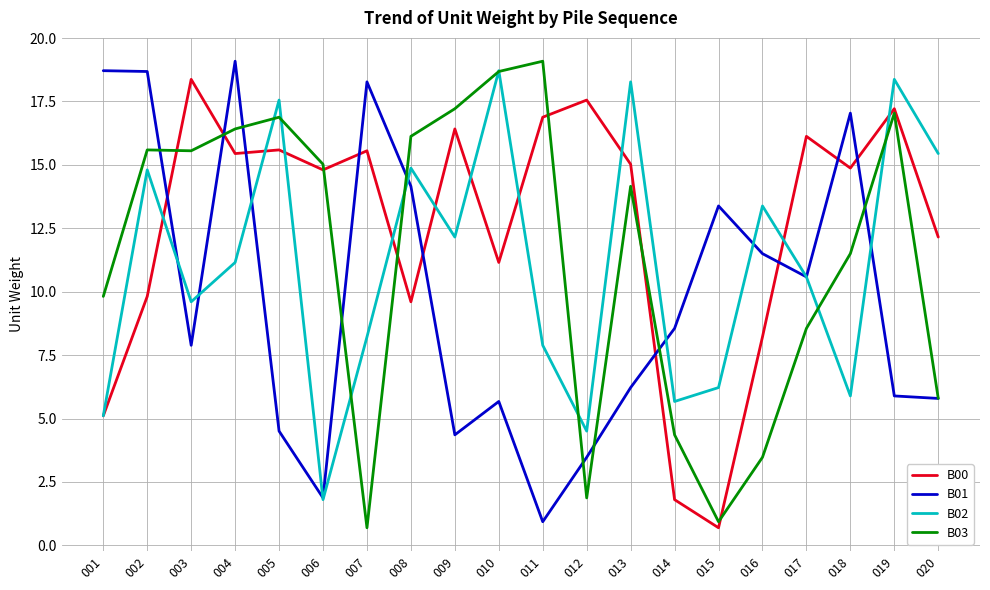

What is the sum of all B01 values?

196.6